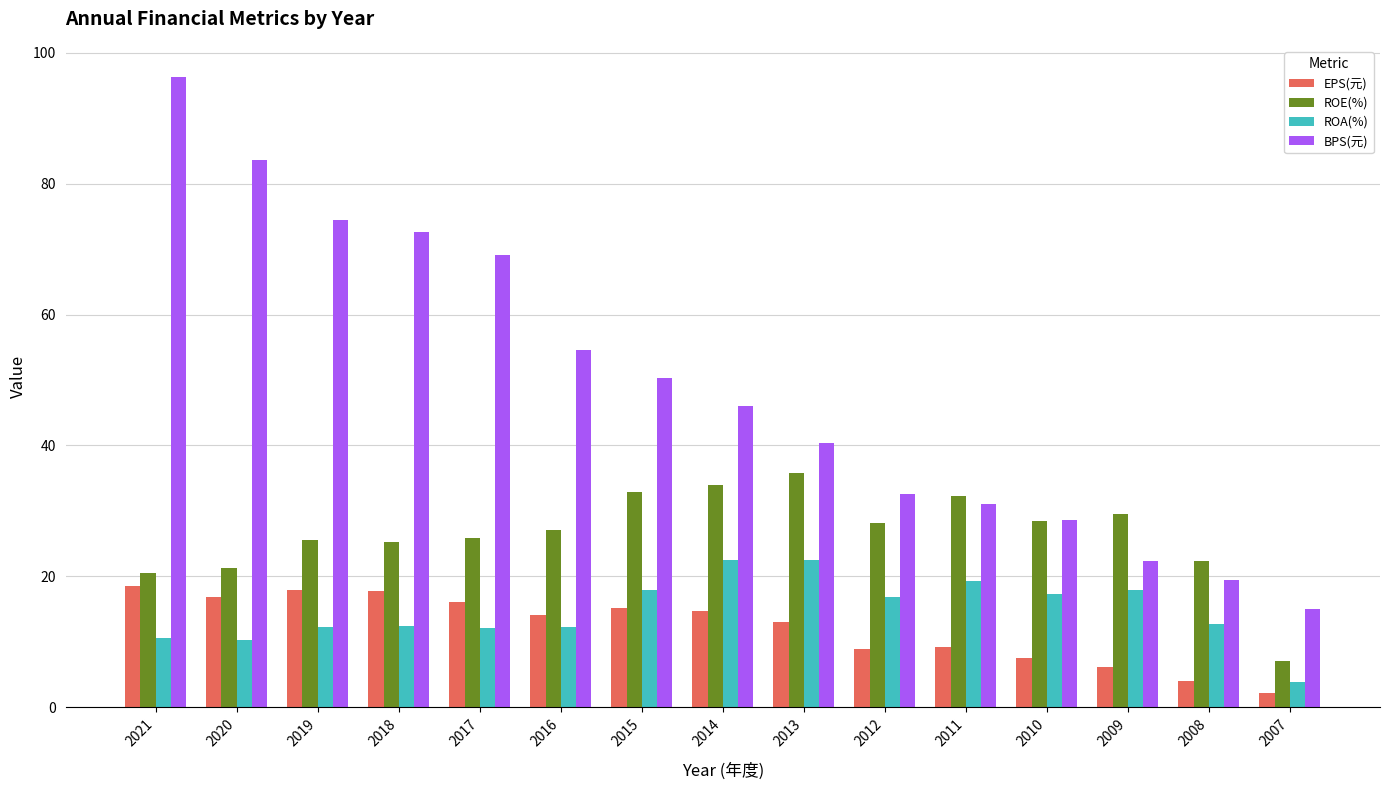

What is the value of the ROE(%) bar at the 10th from the left?

28.2